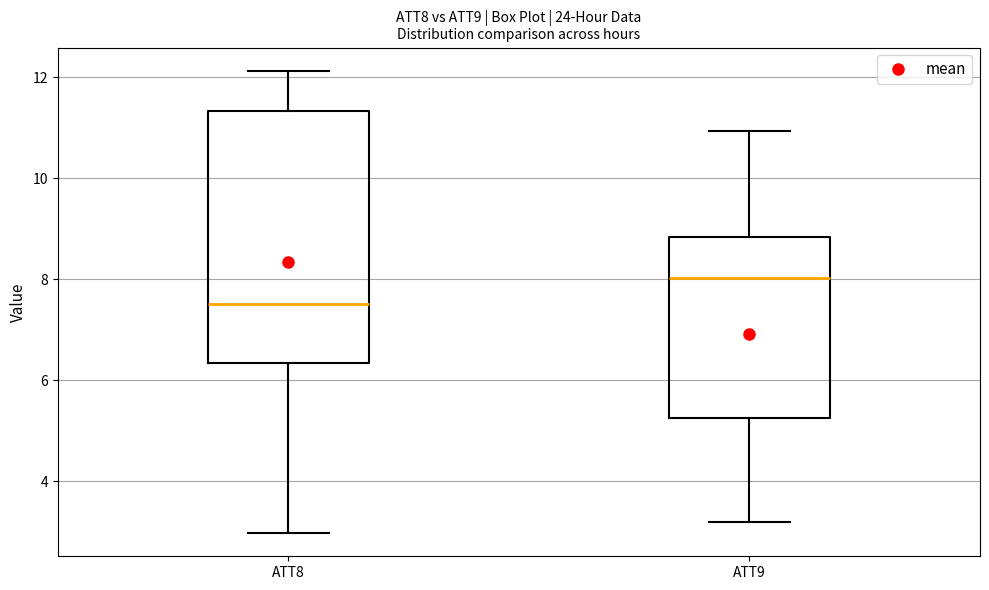

Reading left to right, read every box against the y-axis: the position of its median line, the range the box covers, and the ends of its whiskers. The values are not printed on the chart, so give them approximately, as read against the axis.

ATT8: median 7.6, box 6.4 to 11.4, whiskers 3.0 to 12.2
ATT9: median 8.0, box 5.2 to 8.8, whiskers 3.2 to 11.0